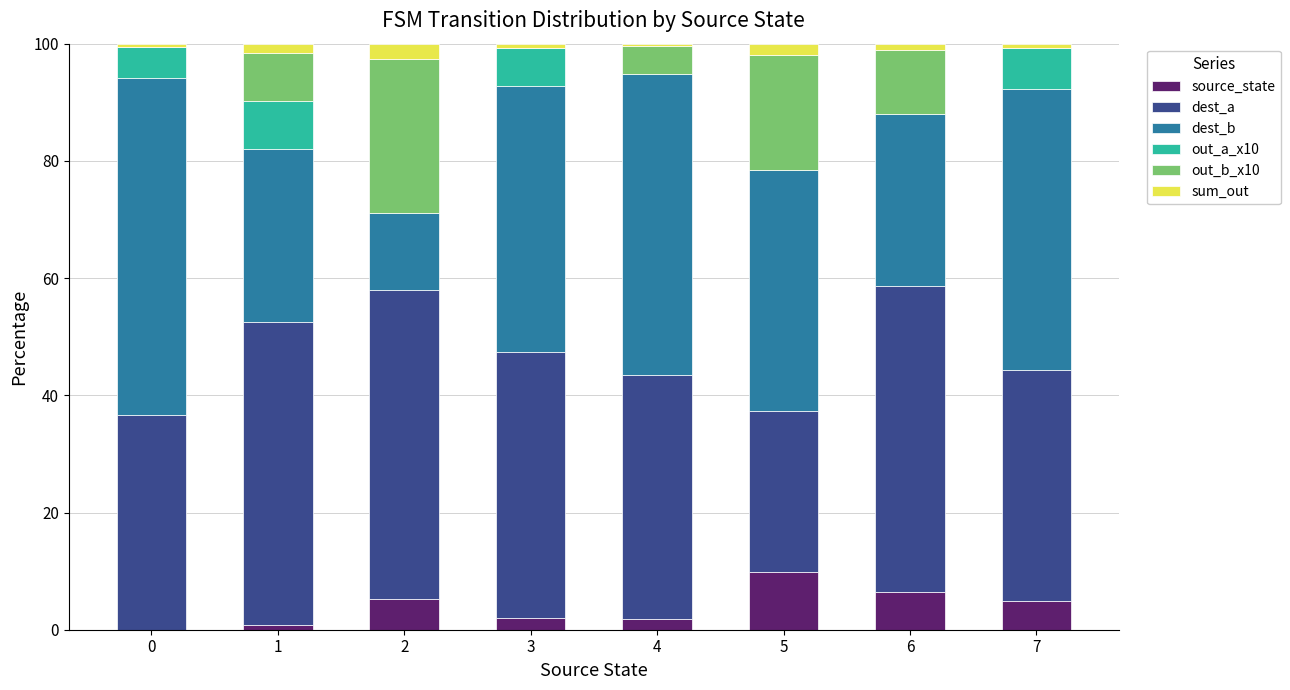

Is it true that source_state equals 4.9 at 7?

True